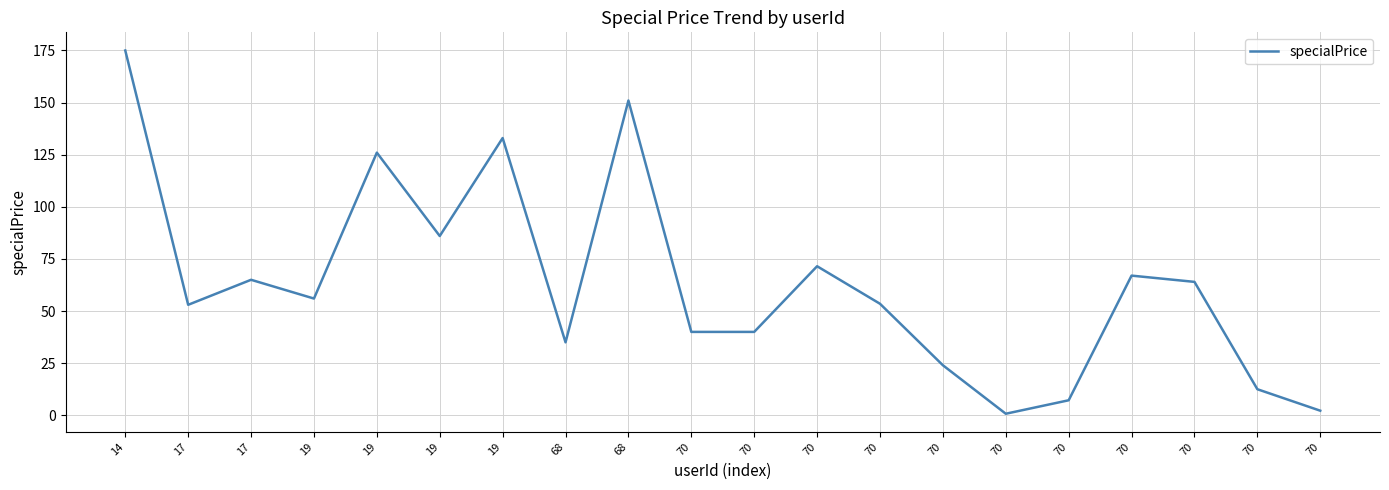

Does the chart display data point markers on the line(s)?

No